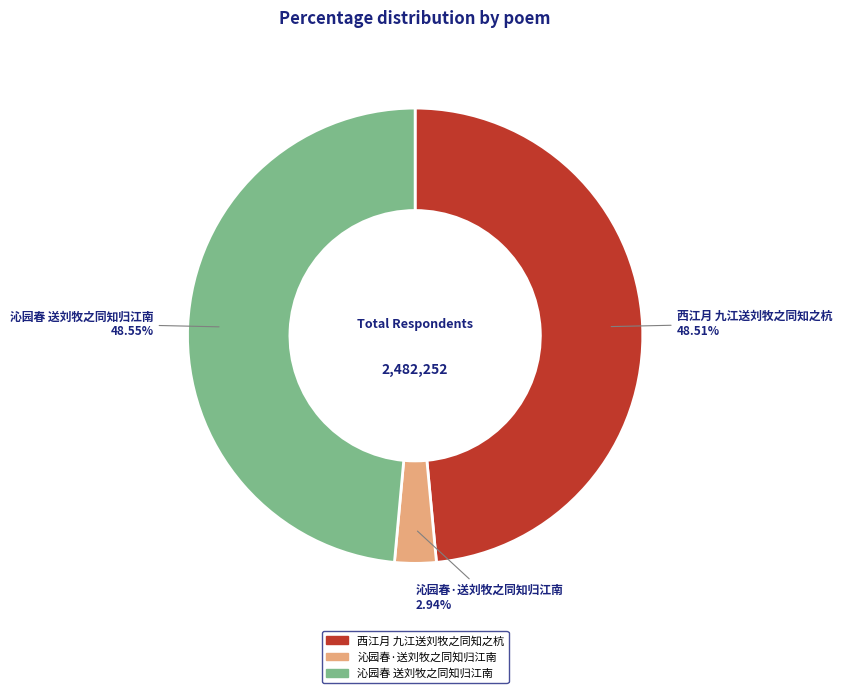

Which category has the smallest portion of the pie?

沁园春·送刘牧之同知归江南